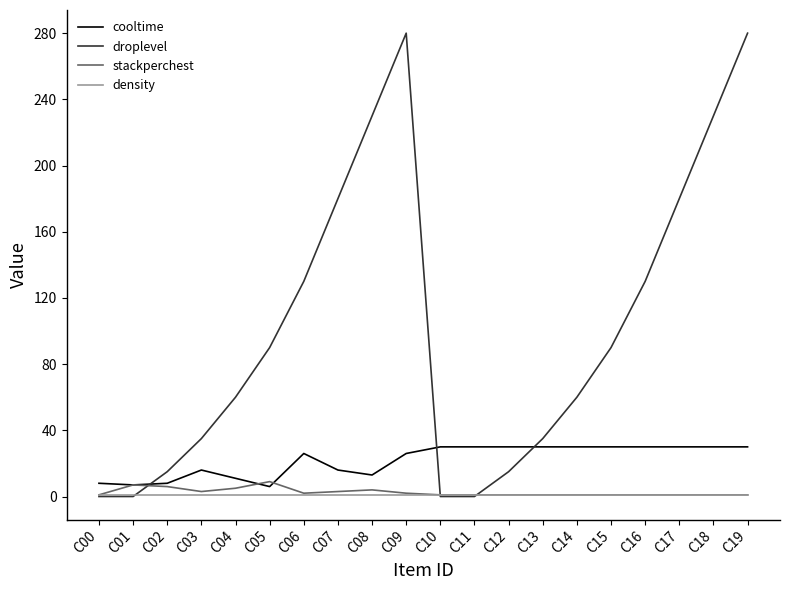

Which series has the largest range (max minus min)?

droplevel